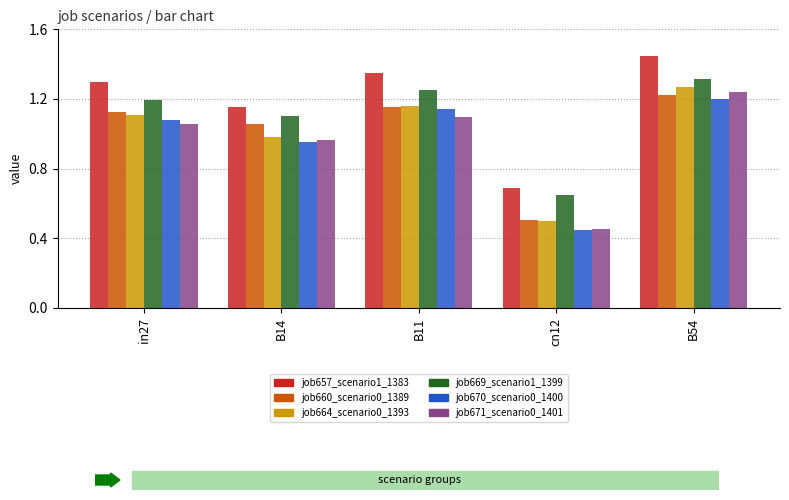

Where is job671_scenario0_1401 nearest to the value 0?

cn12